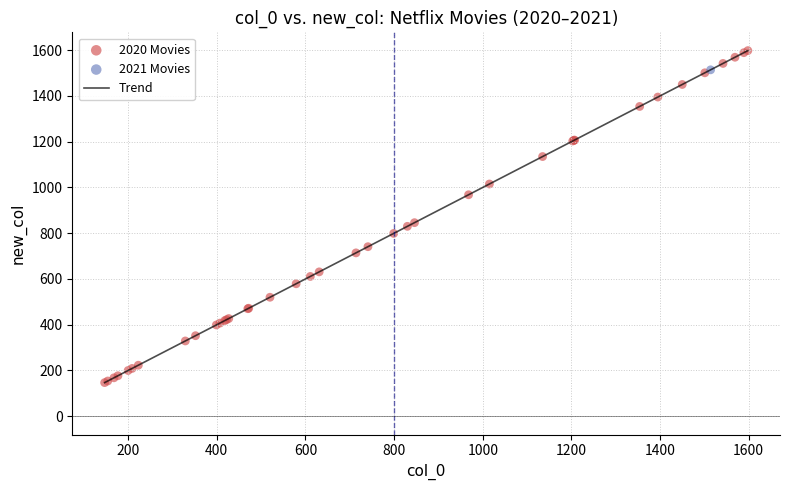

What is the greatest value displayed?

1598